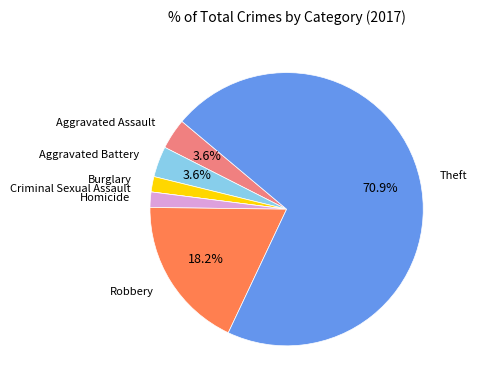

How much of the chart is everything except Aggravated Assault?

96.4%